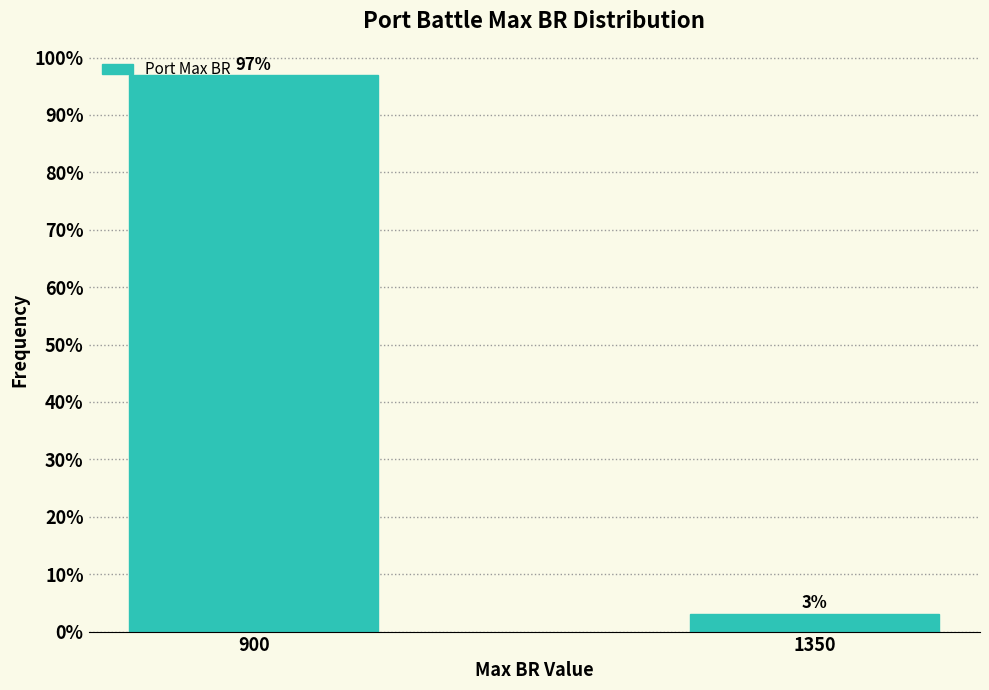

At which category does the chart reach its peak across all series?

900